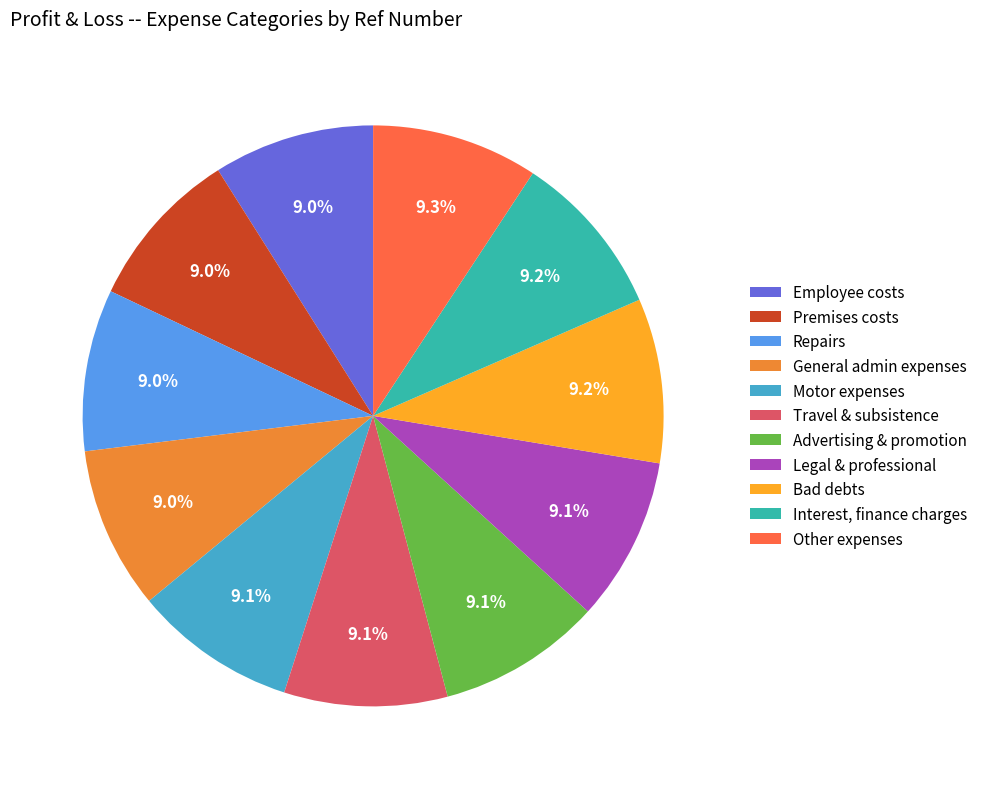

True or false: Employee costs accounts for 1% of the total.

False